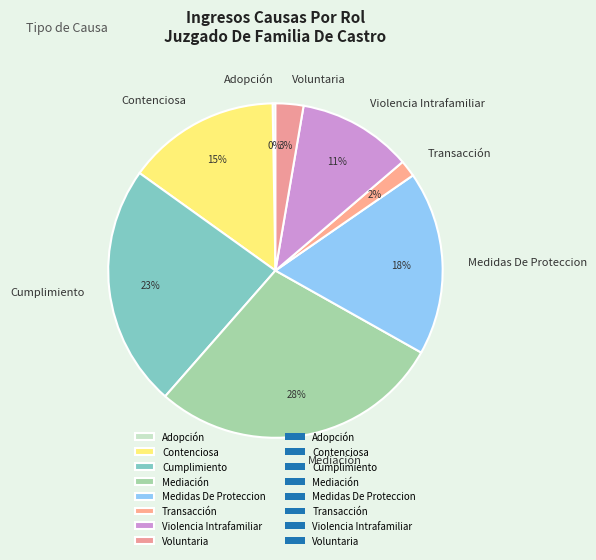

Combined, do Mediación and Medidas De Proteccion account for over 50%?

No